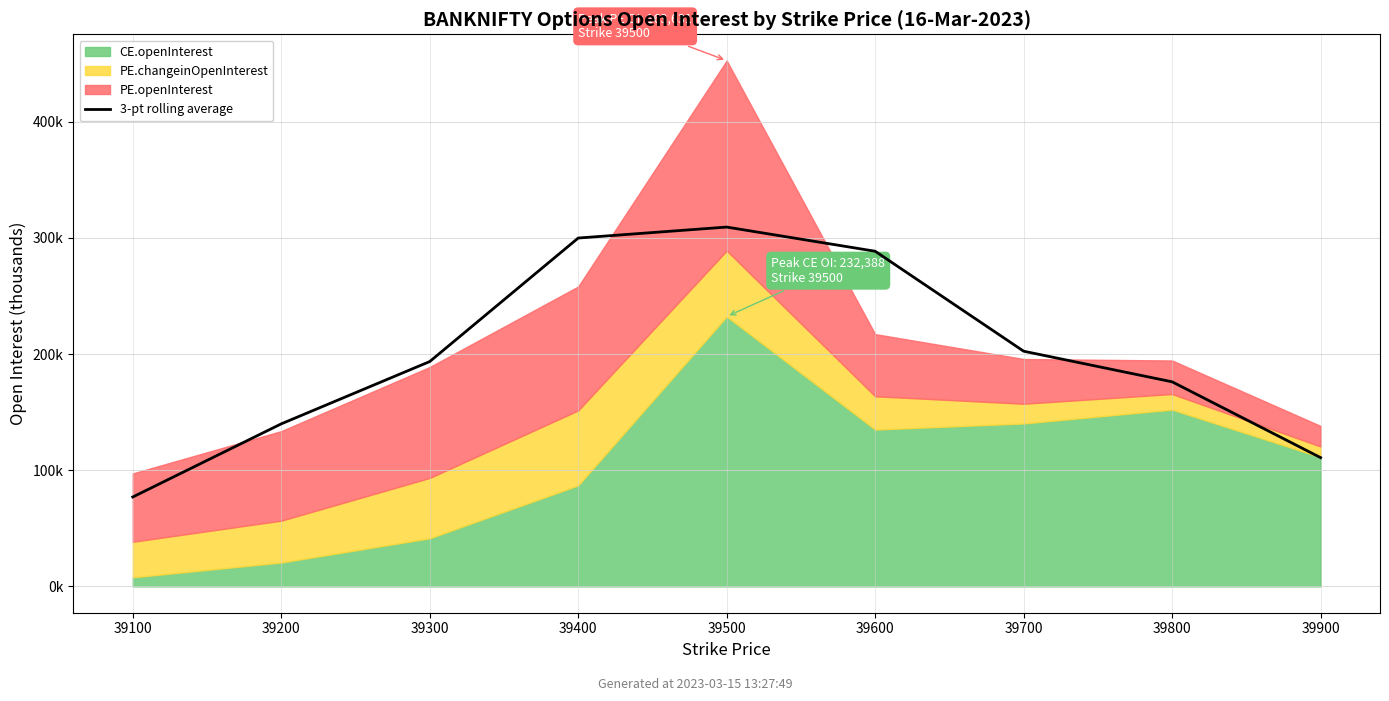

Reading right to left, list all the values displayed in this chart.

39900=110.9	39800=176.2	39700=202.5	39600=288.6	39500=309.4	39400=300.0	39300=193.6	39200=140.0	39100=77.0